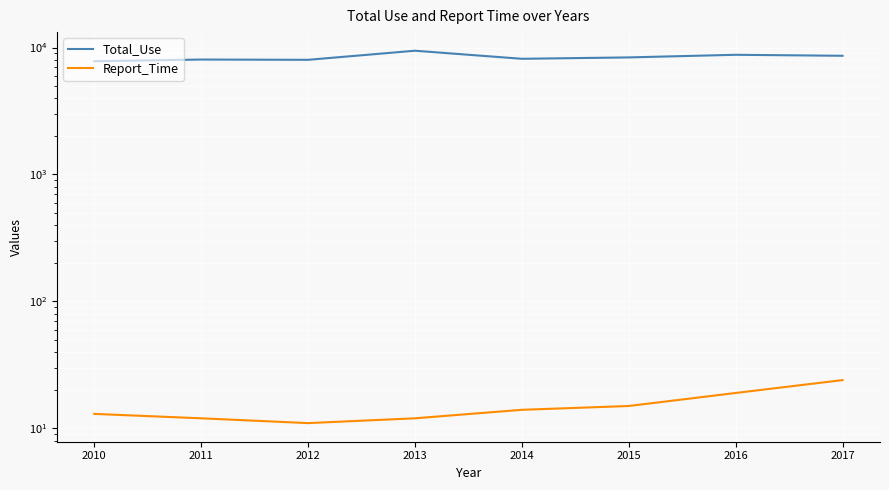

Is the value of Report_Time at 2011 greater than the value of Total_Use at 2010?

No